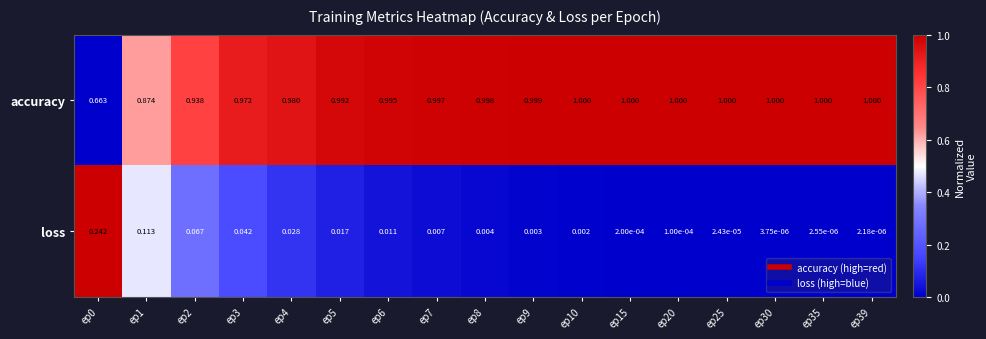

At ep9, list the series in order from smallest to largest.

loss, accuracy